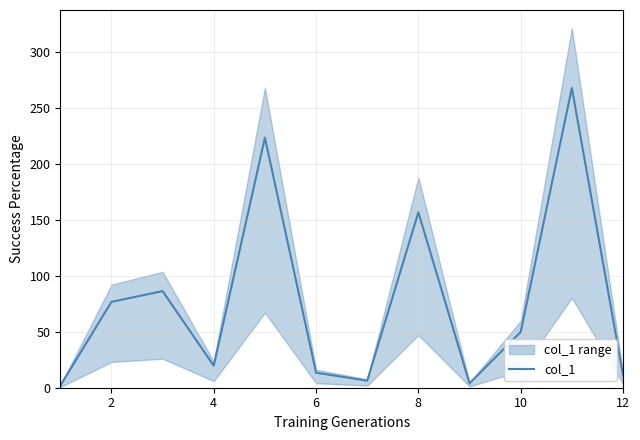

What is the maximum value for col_1?

267.5